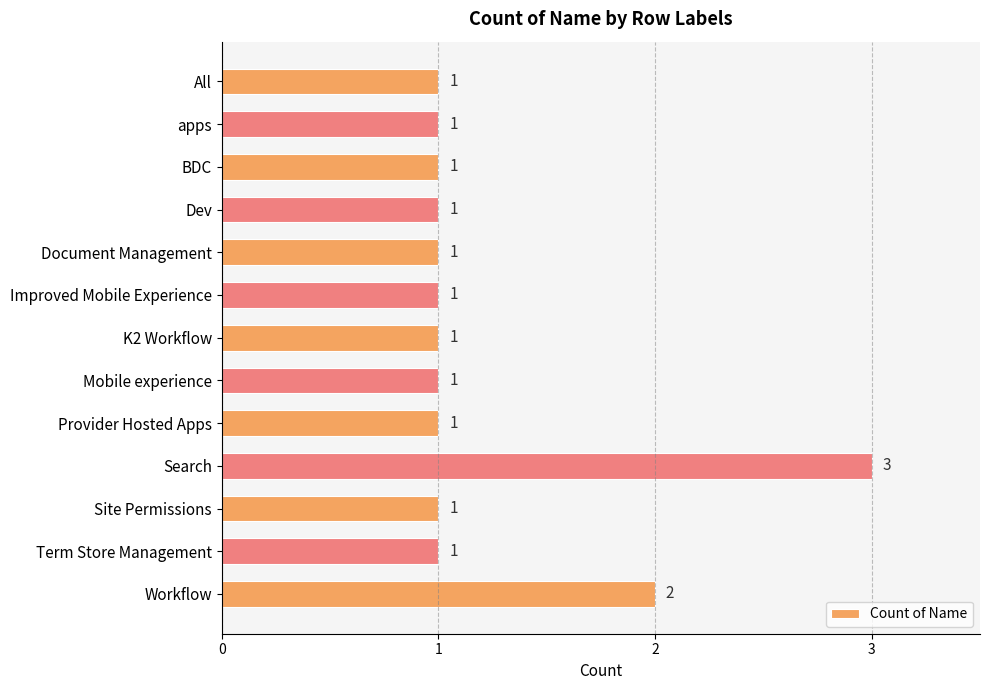

What is the label of the 6th bar from the top?

Improved Mobile Experience